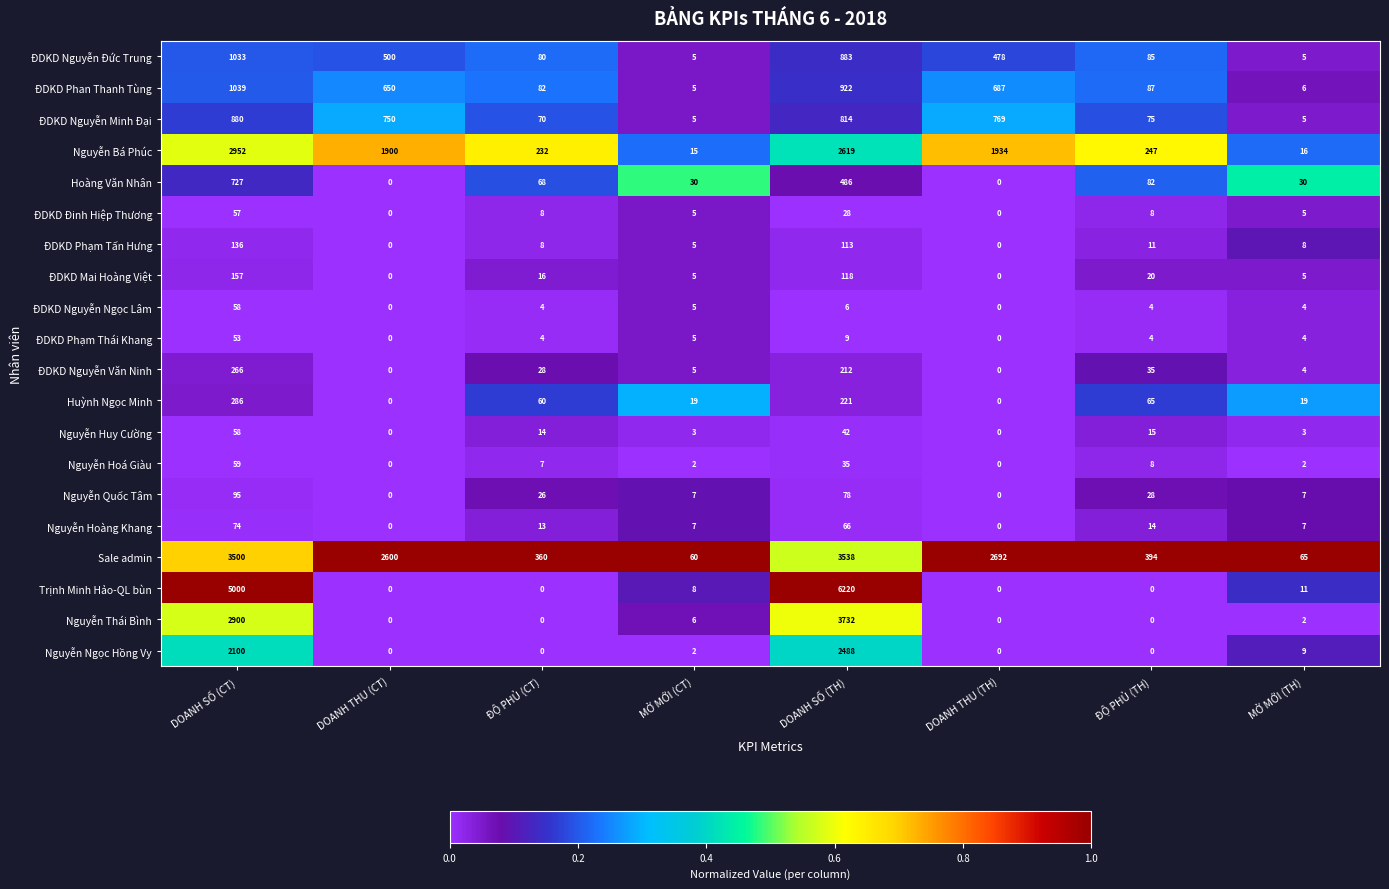

True or false: ĐDKD Phạm Thái Khang has a value of -27 at DOANH THU (TH).

False